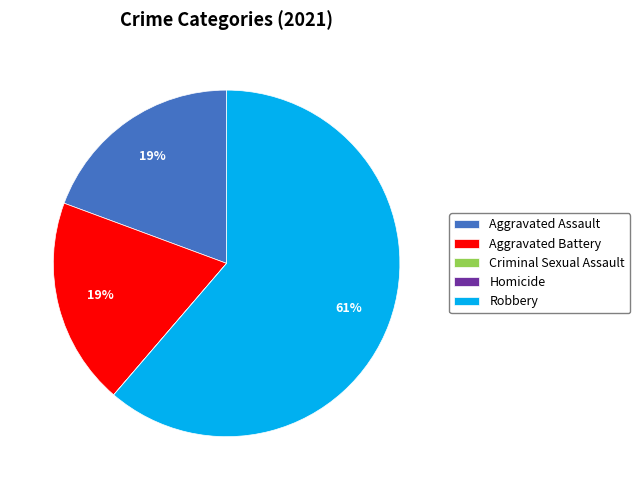

To the nearest percent, what is the difference between the Aggravated Battery and Robbery slice percentages?

42%